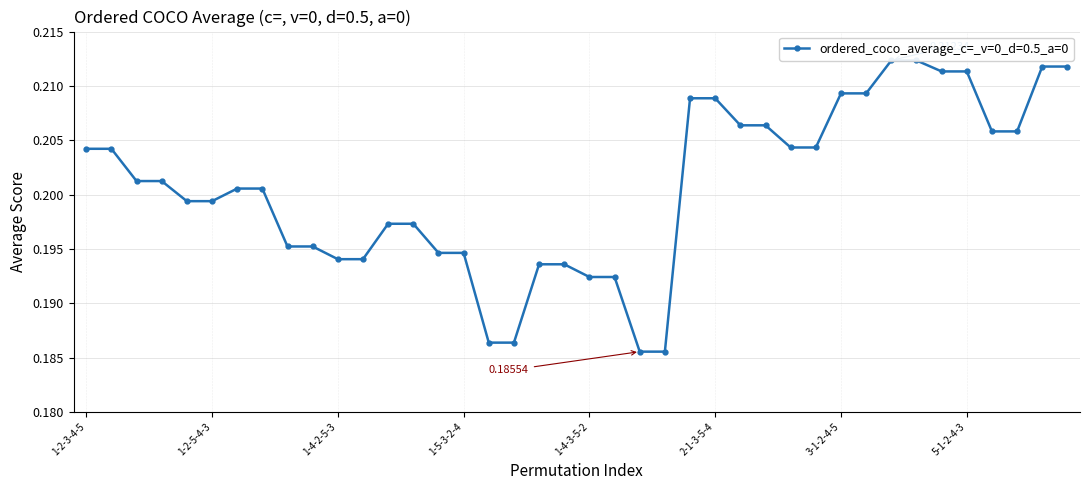

List the labels in order of value, largest first.

4-1-2-3-5, 5-1-2-3-4, 4-1-3-2-5, 5-1-3-2-4, 4-1-2-5-3, 5-1-2-4-3, 3-1-2-4-5, 3-1-2-5-4, 2-1-3-4-5, 2-1-3-5-4, 2-1-4-3-5, 2-1-5-3-4, 3-1-4-2-5, 3-1-5-2-4, 2-1-4-5-3, 2-1-5-4-3, 1-2-3-4-5, 1-2-3-5-4, 1-2-4-3-5, 1-2-5-3-4, 1-3-2-4-5, 1-3-2-5-4, 1-2-4-5-3, 1-2-5-4-3, 1-3-4-2-5, 1-3-5-2-4, 1-4-2-3-5, 1-5-2-3-4, 1-4-3-2-5, 1-5-3-2-4, 1-4-2-5-3, 1-5-2-4-3, 1-3-4-5-2, 1-3-5-4-2, 1-4-3-5-2, 1-5-3-4-2, 1-4-5-2-3, 1-5-4-2-3, 1-4-5-3-2, 1-5-4-3-2